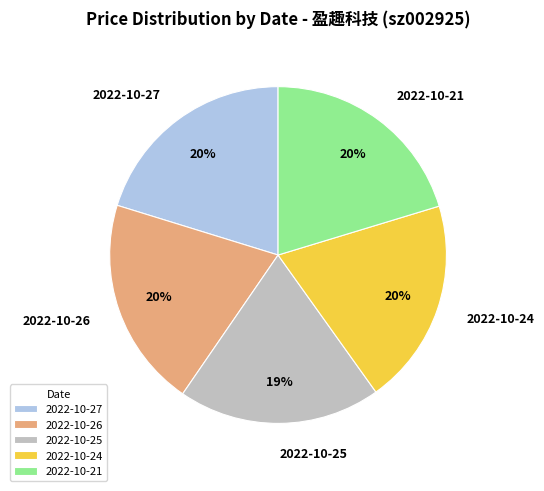

What is the ratio of the value at 2022-10-27 to the value at 2022-10-24?

1.0